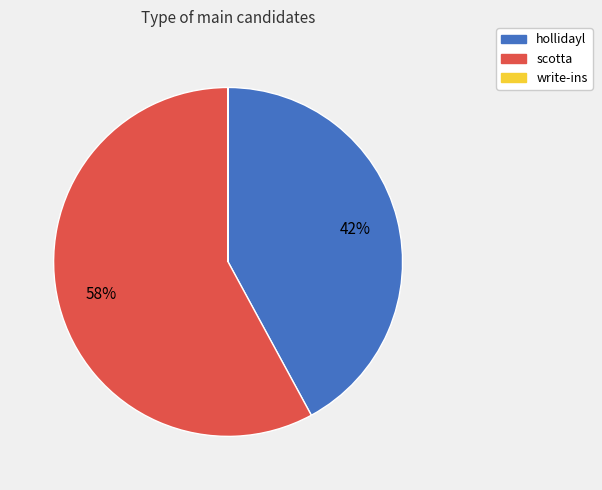

Is it true that scotta is 58% of the pie?

True